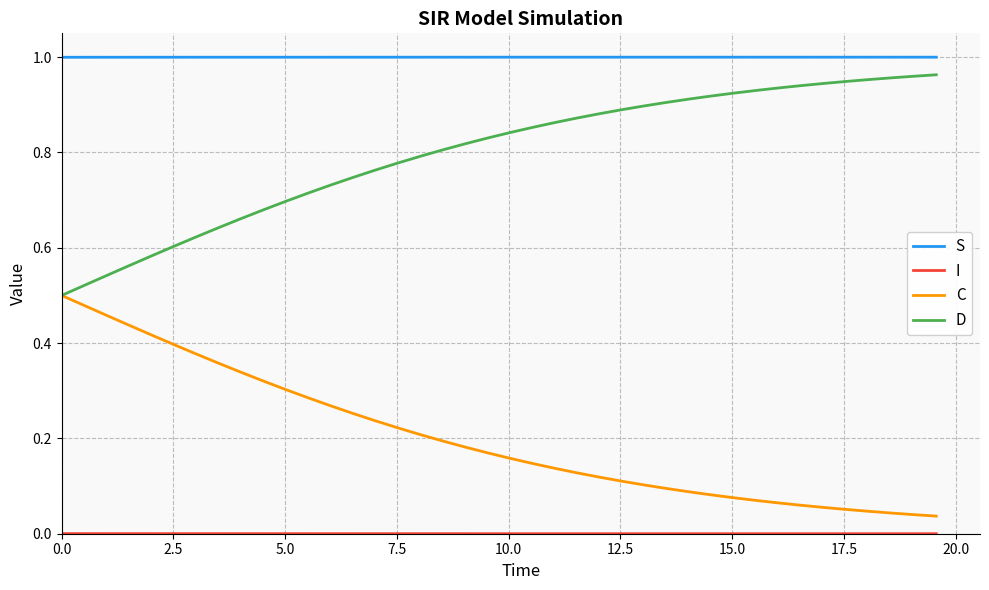

True or false: S and C intersect in this chart.

False